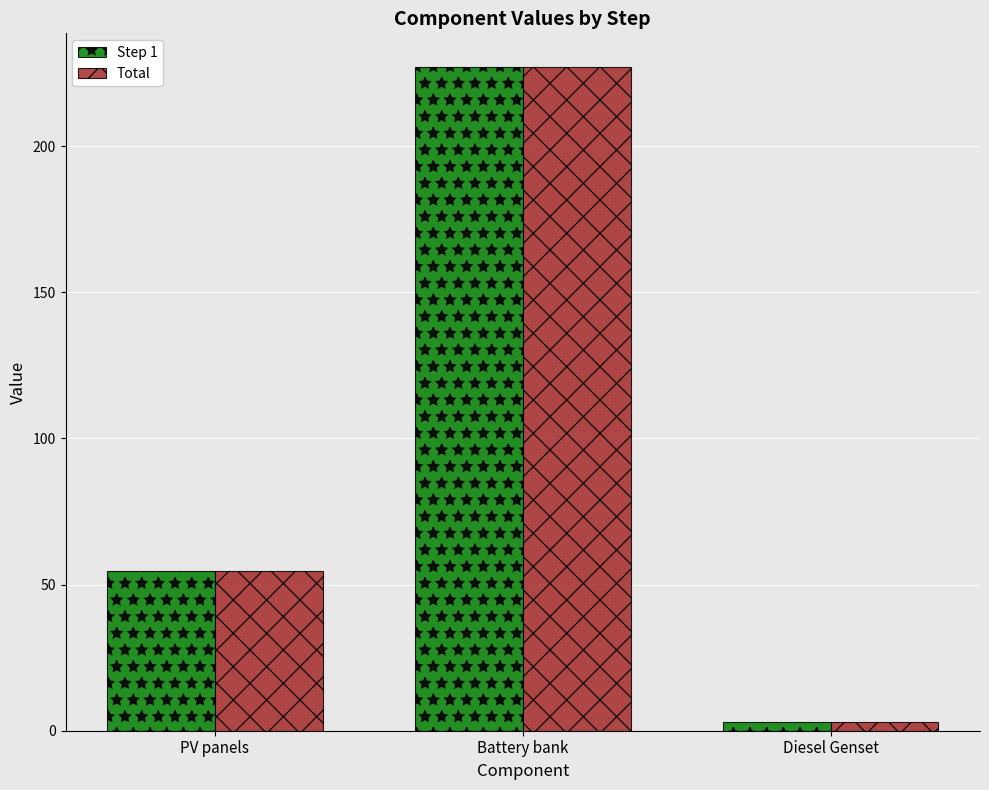

What is the difference between the maximum and minimum values in the Step 1 series?

224.4